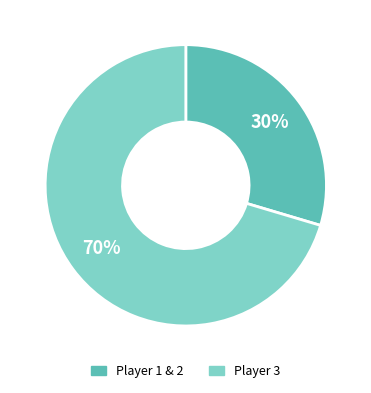

To the nearest percent, what is the average slice percentage?

50%